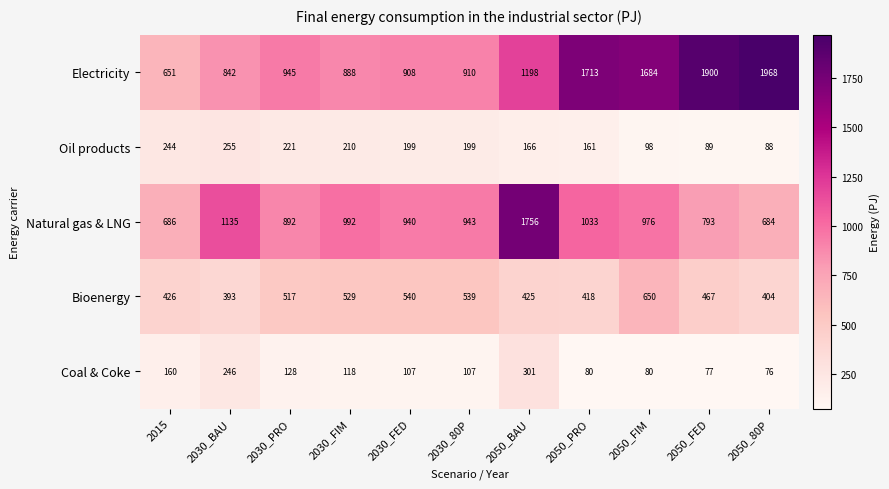

Which series has the largest range (max minus min)?

Electricity